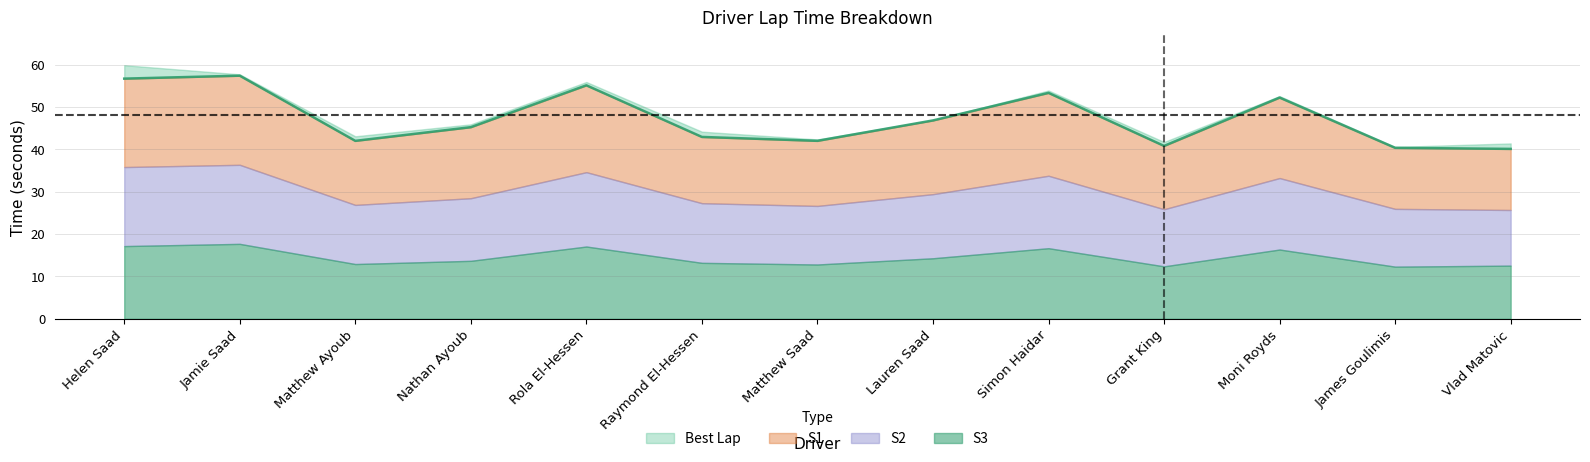

At which category is the sum across all series the highest?

Helen Saad